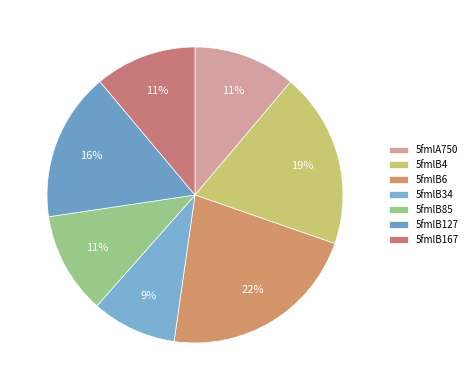

How many slices are in this pie chart?

7